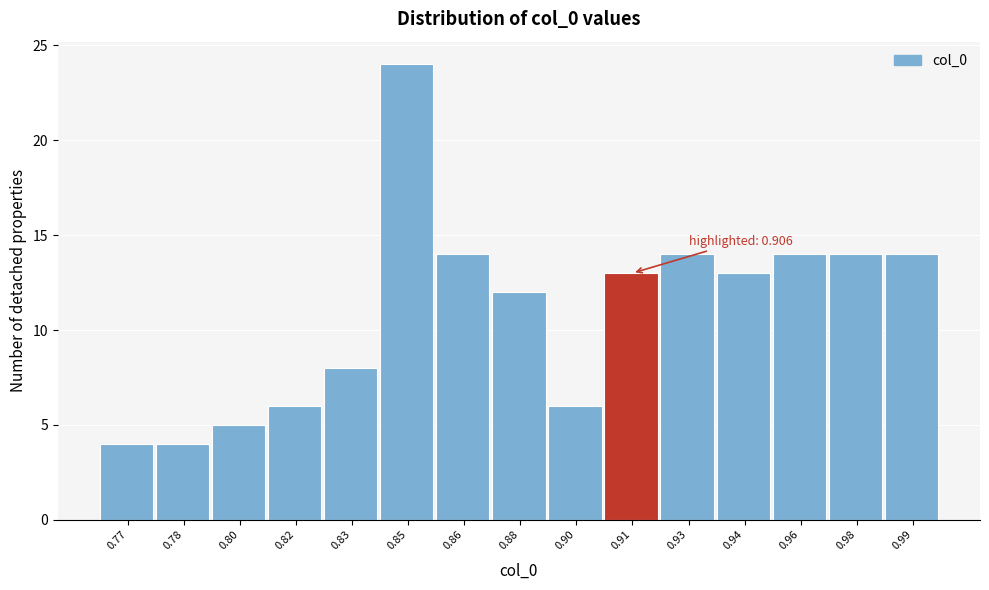

Reading left to right, what are all the values shown in this chart?

0.77=4	0.78=4	0.80=5	0.82=6	0.83=8	0.85=24	0.86=14	0.88=12	0.90=6	0.91=13	0.93=14	0.94=13	0.96=14	0.98=14	0.99=14